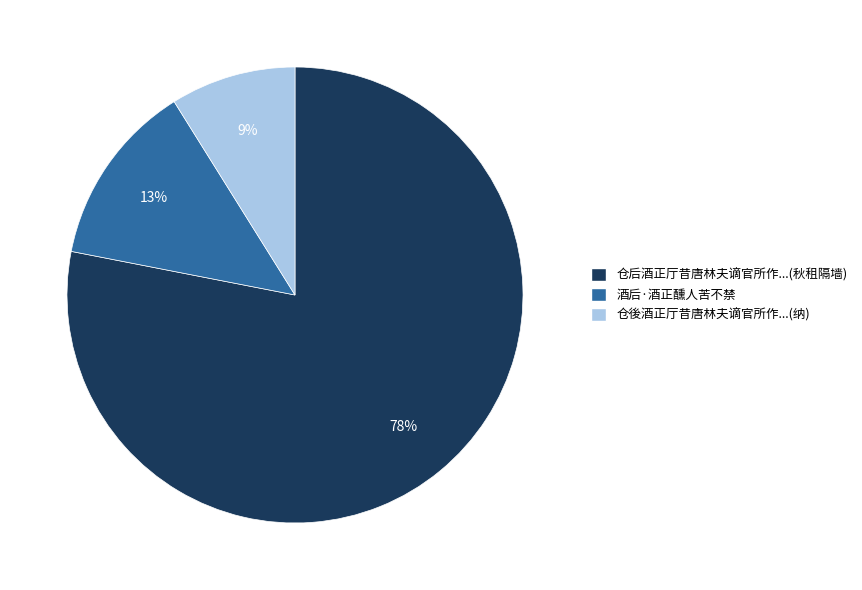

Count the number of slices in the pie.

3